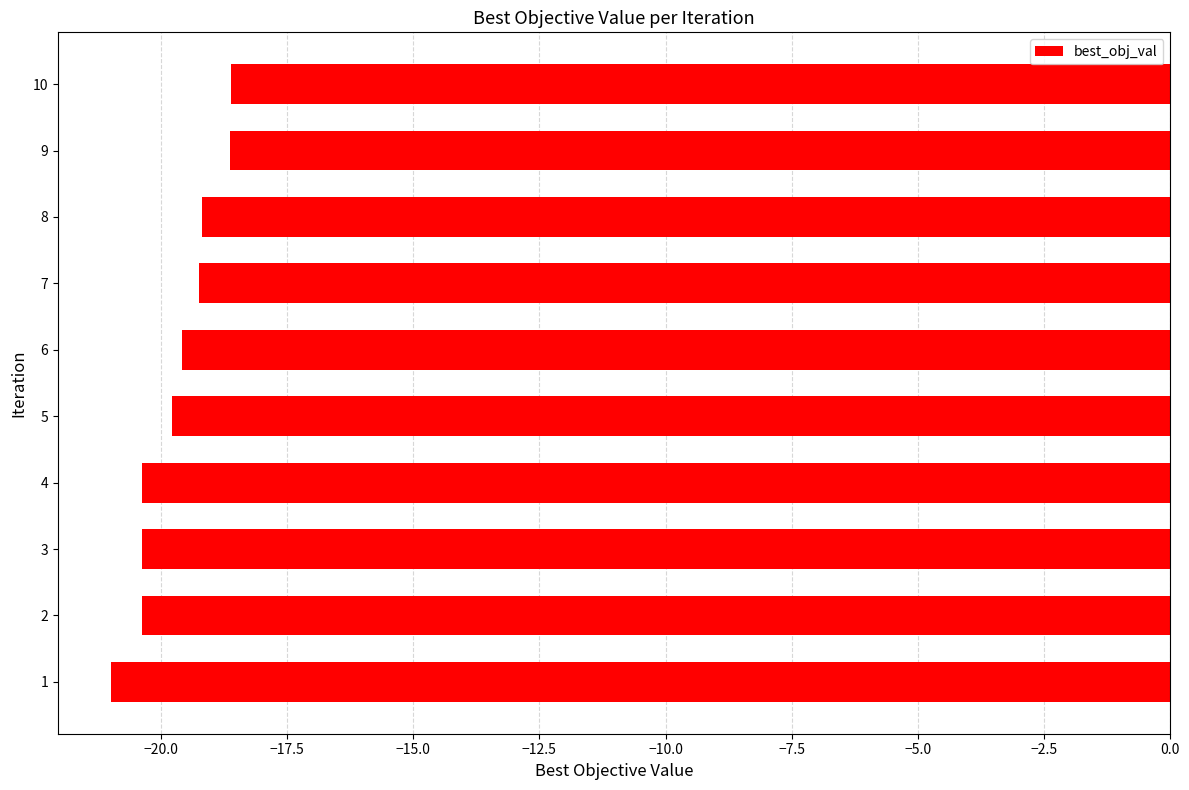

How many values are below -19?

8